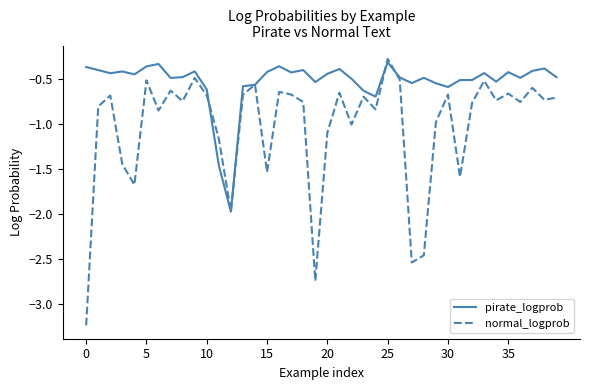

List the series in order of their overall mean, highest first.

pirate_logprob, normal_logprob